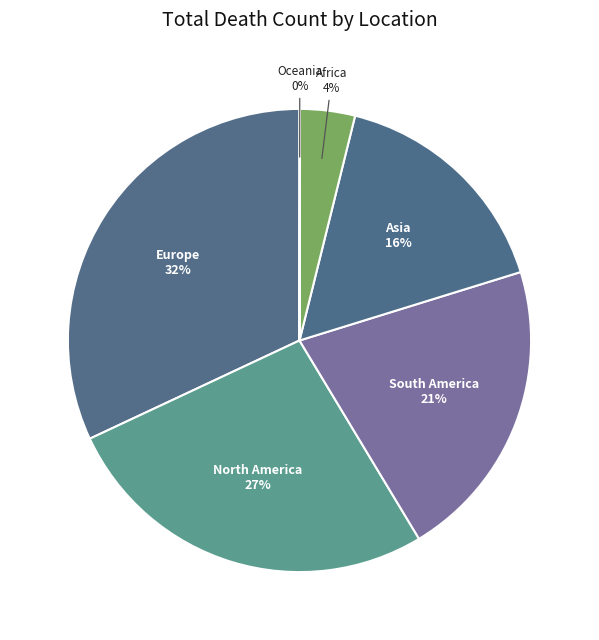

Is there any slice that represents more than half of the pie?

No